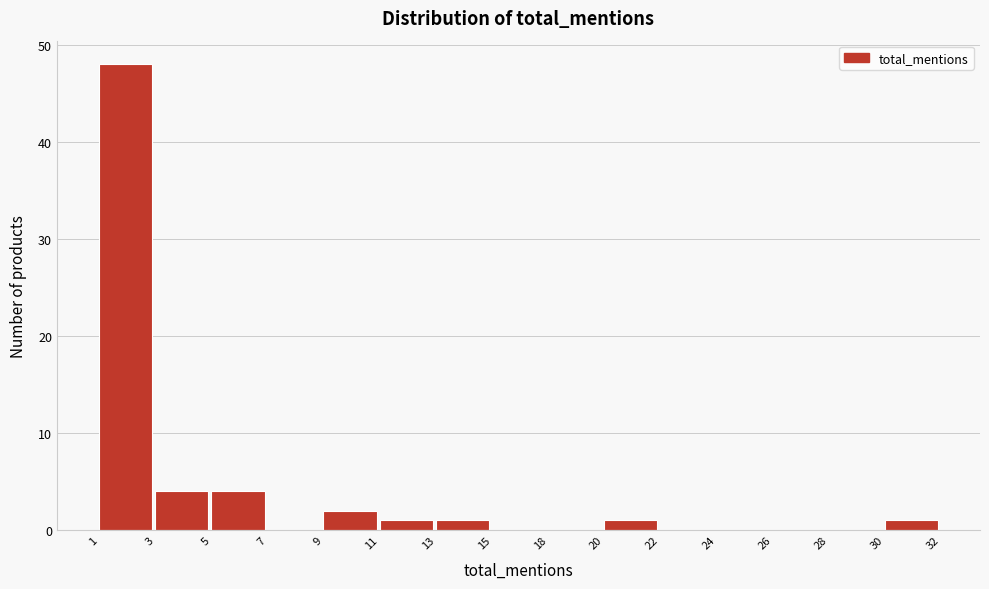

Reading left to right, what are all the values shown in this chart?

1=48	3=4	5=4	7=0	9=2	11=1	13=1	15=0	18=0	20=1	22=0	24=0	26=0	28=0	30=1